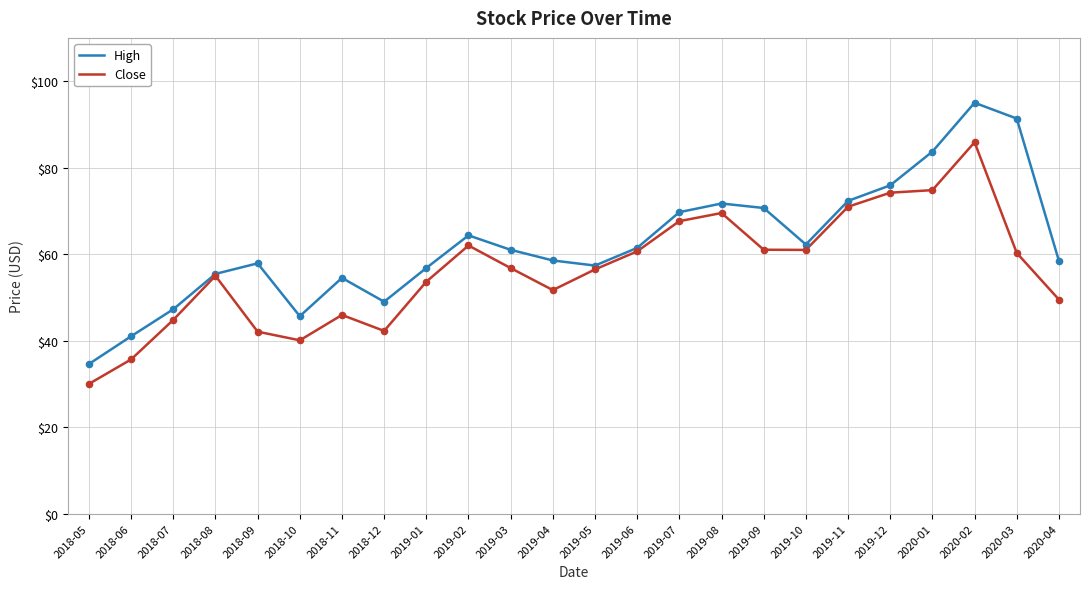

What are all the series names shown in the legend?

High, Close